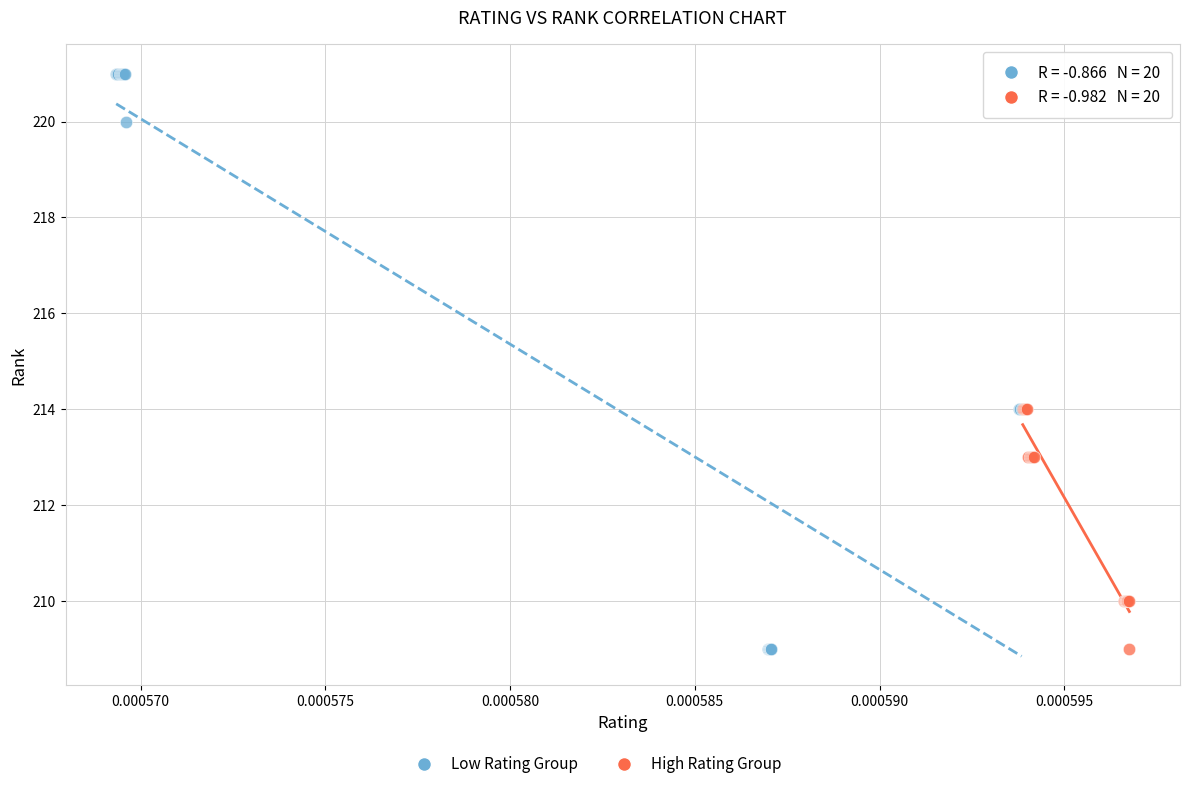

Which series contains the highest Y value?

Low Rating Group